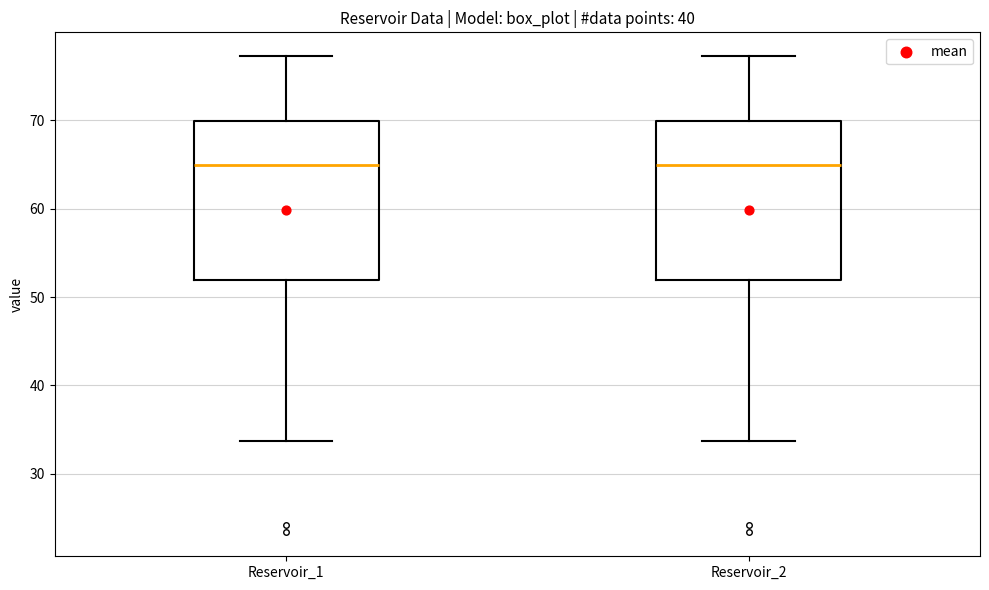

Reading left to right, read every box against the y-axis: the position of its median line, the range the box covers, and the ends of its whiskers. The values are not printed on the chart, so give them approximately, as read against the axis.

Reservoir_1: median 65, box 52 to 70, whiskers 34 to 77
Reservoir_2: median 65, box 52 to 70, whiskers 34 to 77